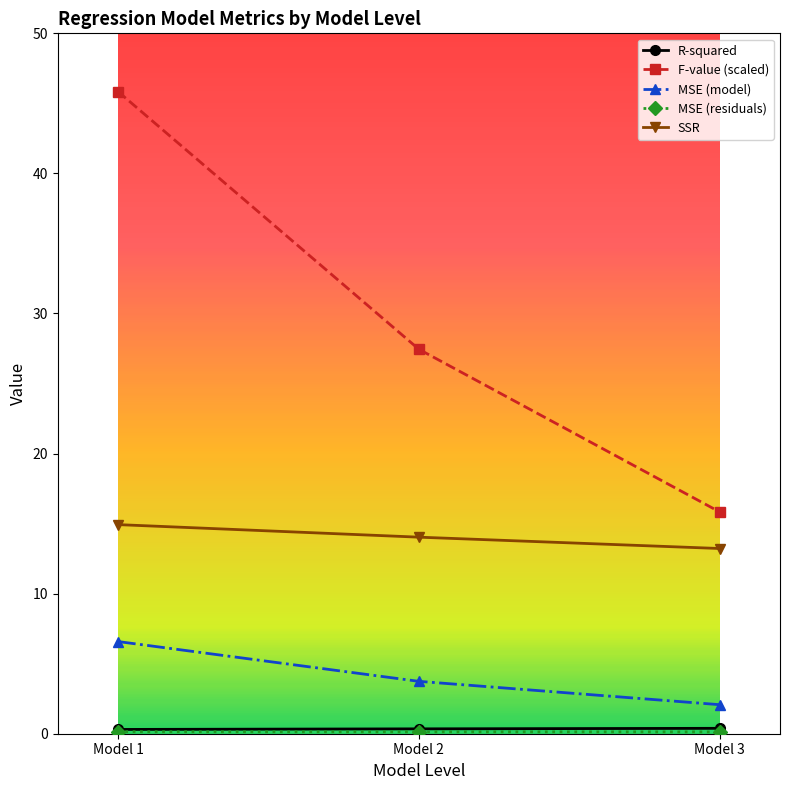

At which category is the sum across all series the highest?

Model 1